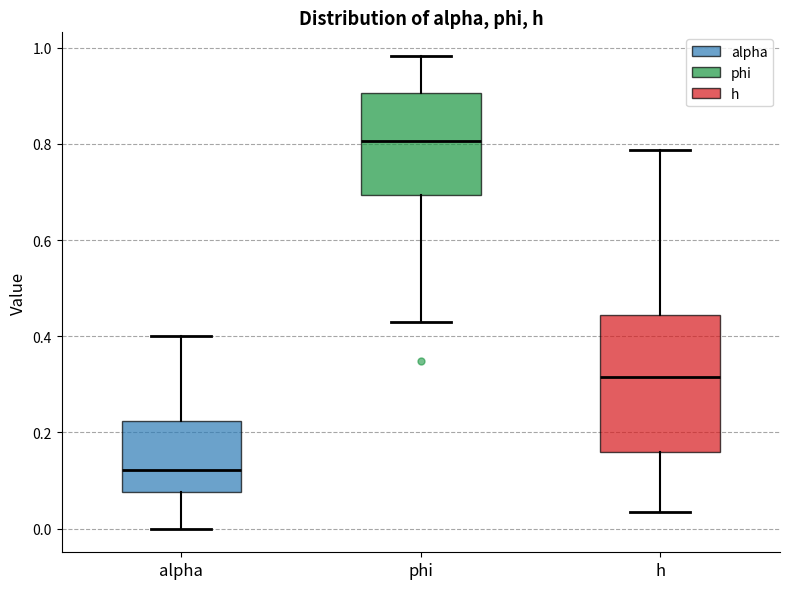

Where does the median line of the box for h sit on the y-axis? The values are not printed on the chart, so give them approximately, as read against the axis.

0.32